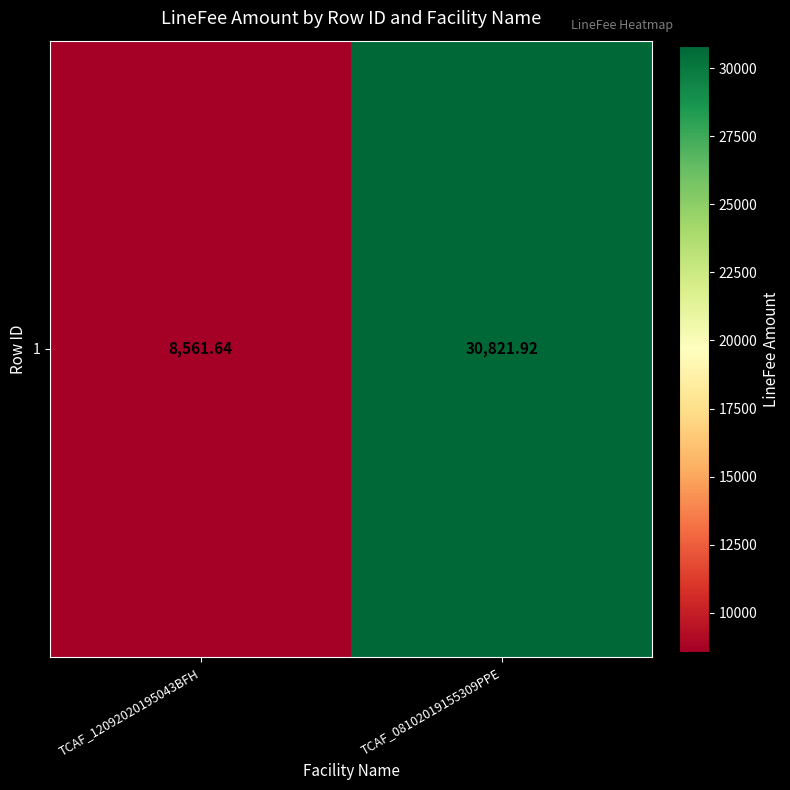

What is the difference between the maximum and minimum values?

22260.3